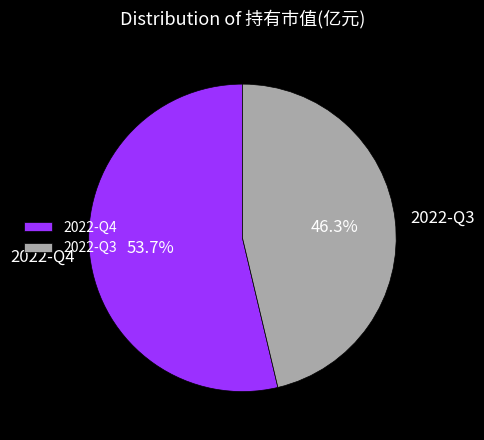

What percentage is the 2022-Q4 slice, to the nearest percent?

54%